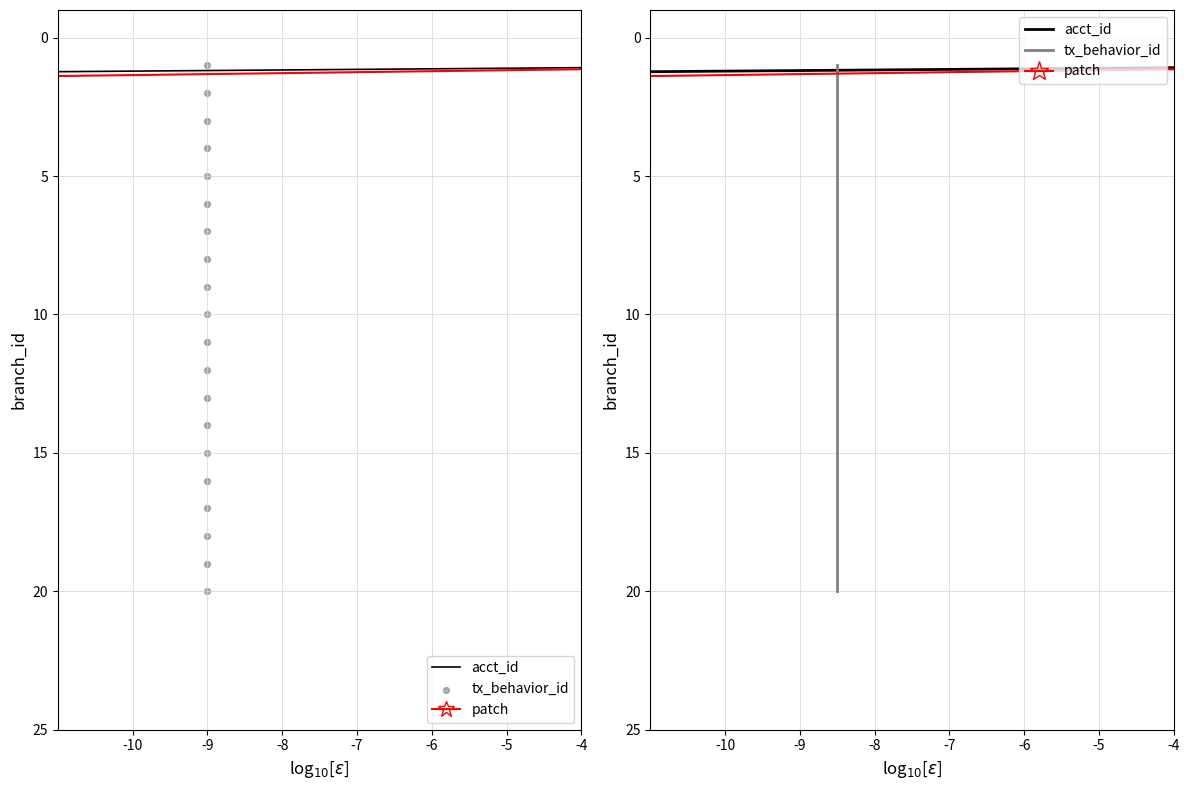

Approximately how many times larger is the value at 8 compared to 2?

4.0